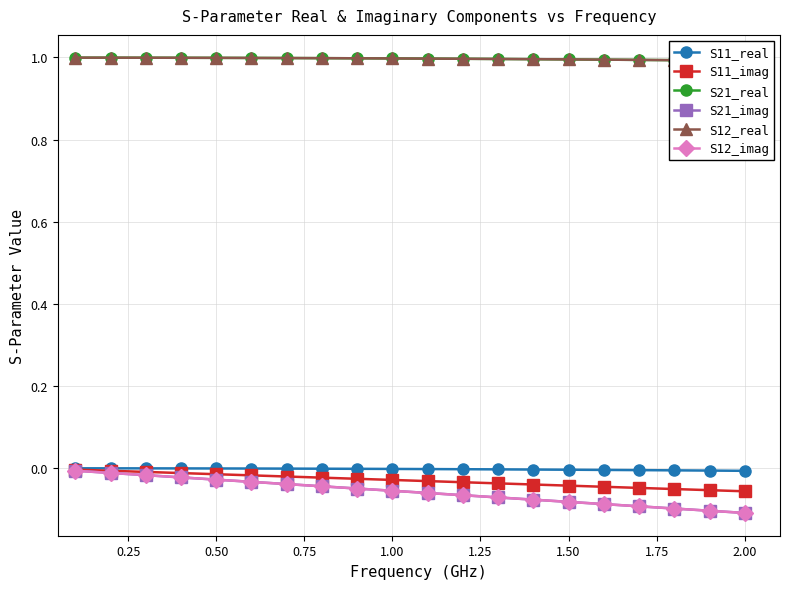

At which label is S21_real closest to 0?

19